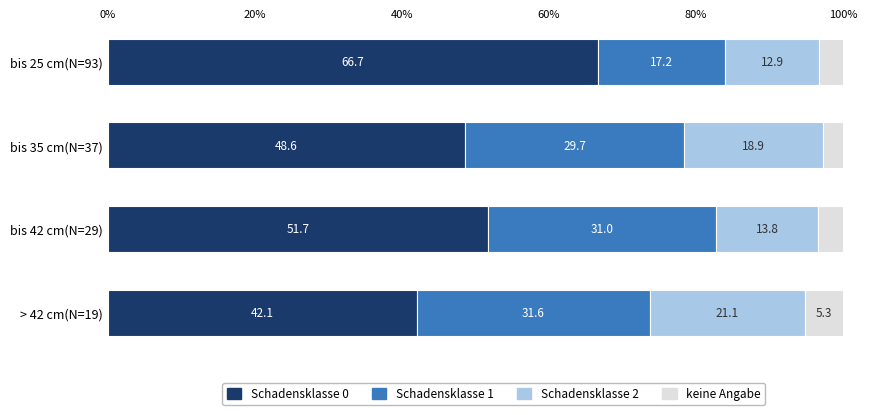

What are all the series names shown in the legend?

Schadensklasse 0, Schadensklasse 1, Schadensklasse 2, keine Angabe